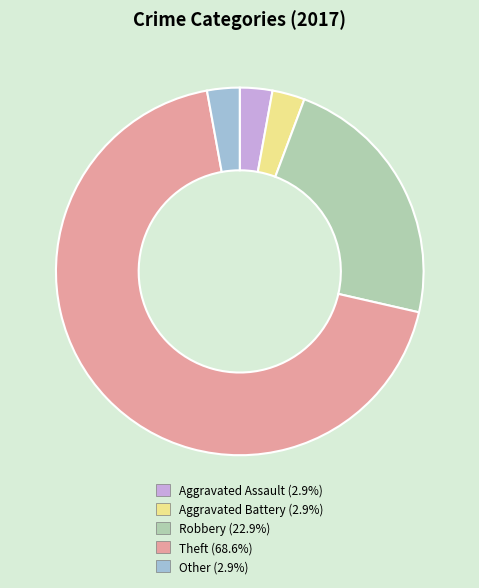

What is the ratio of the value at Robbery (22.9%) to the value at Aggravated Assault (2.9%)?

8.0